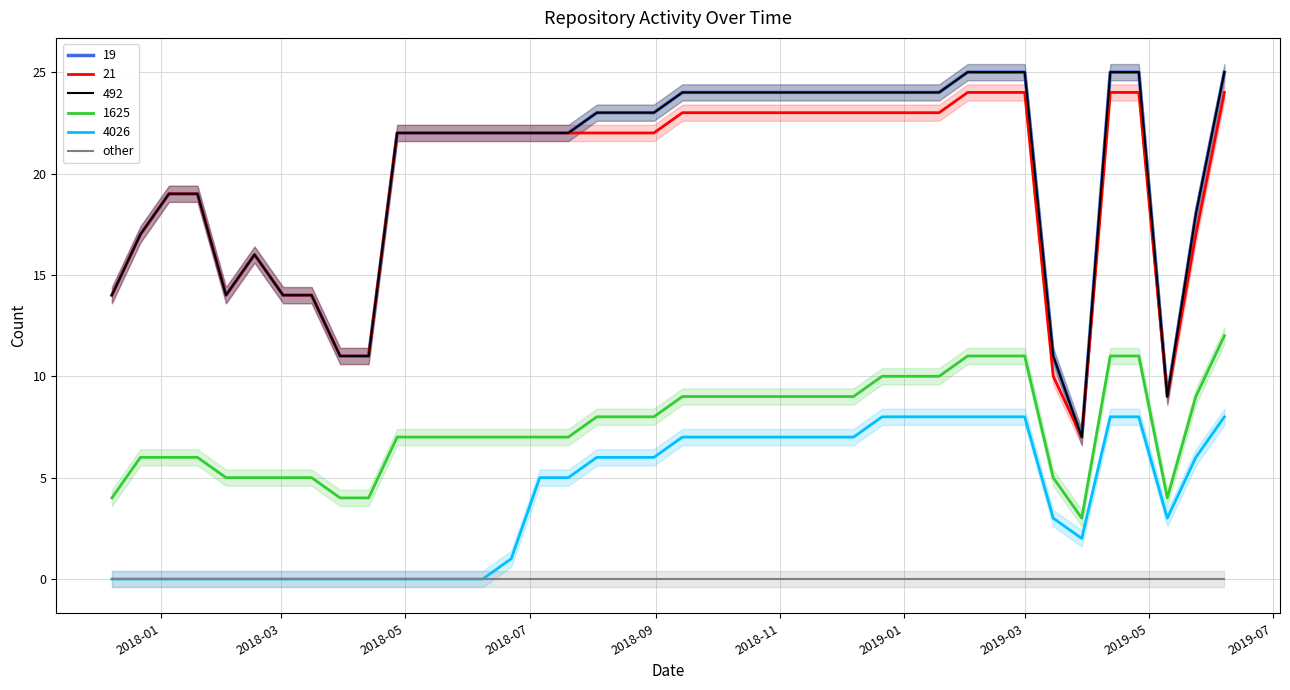

Does the chart display data point markers on the line(s)?

No